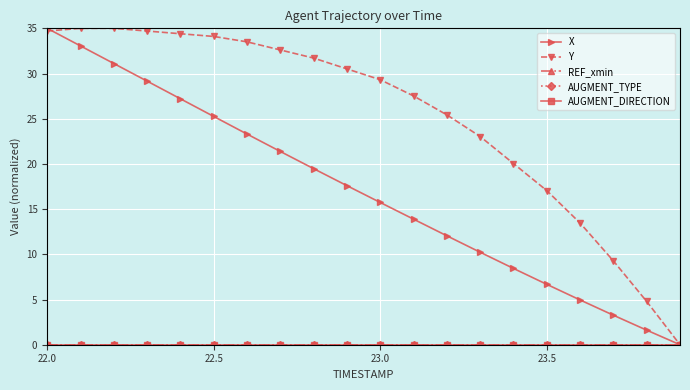

Which series has the largest total across all categories?

Y